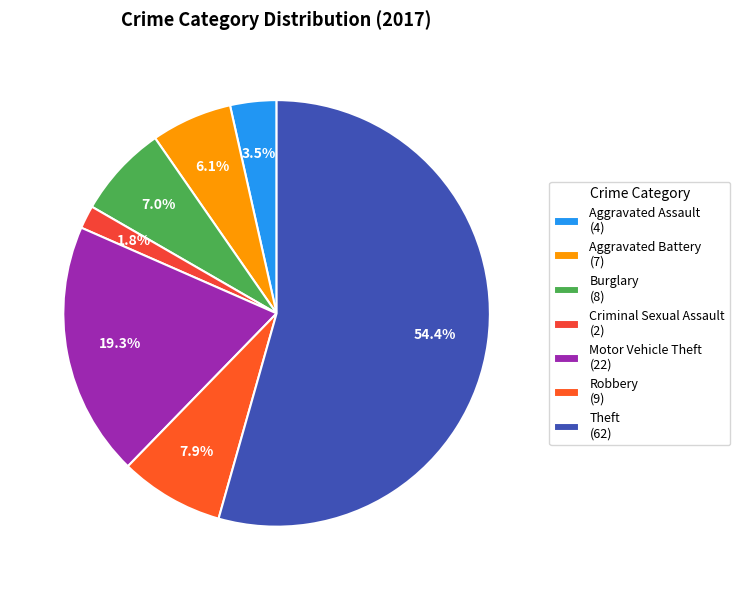

Count the number of slices in the pie.

7